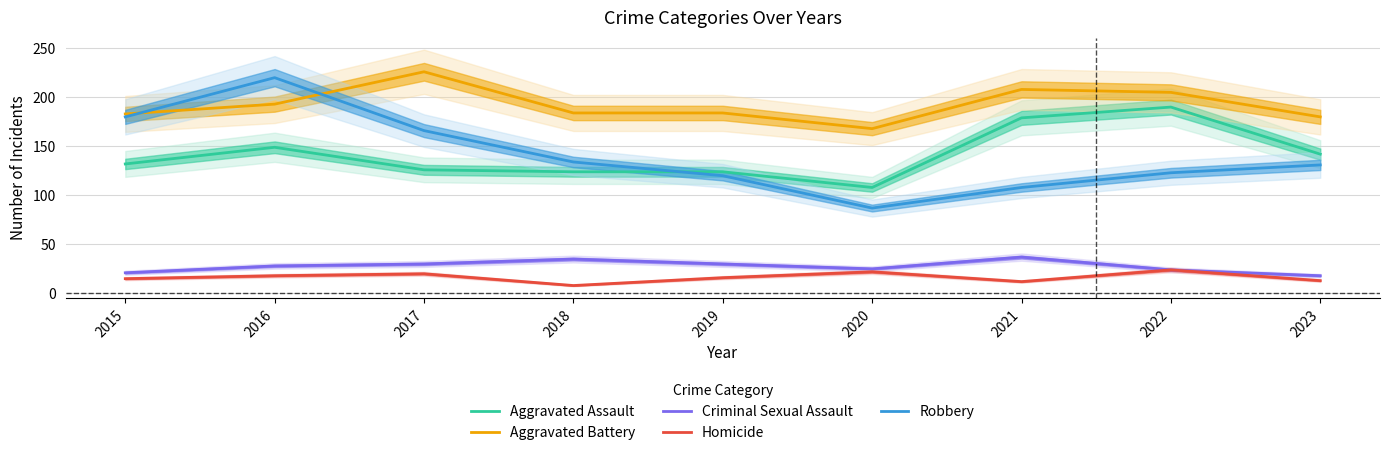

What is the minimum value shown in the chart?

8